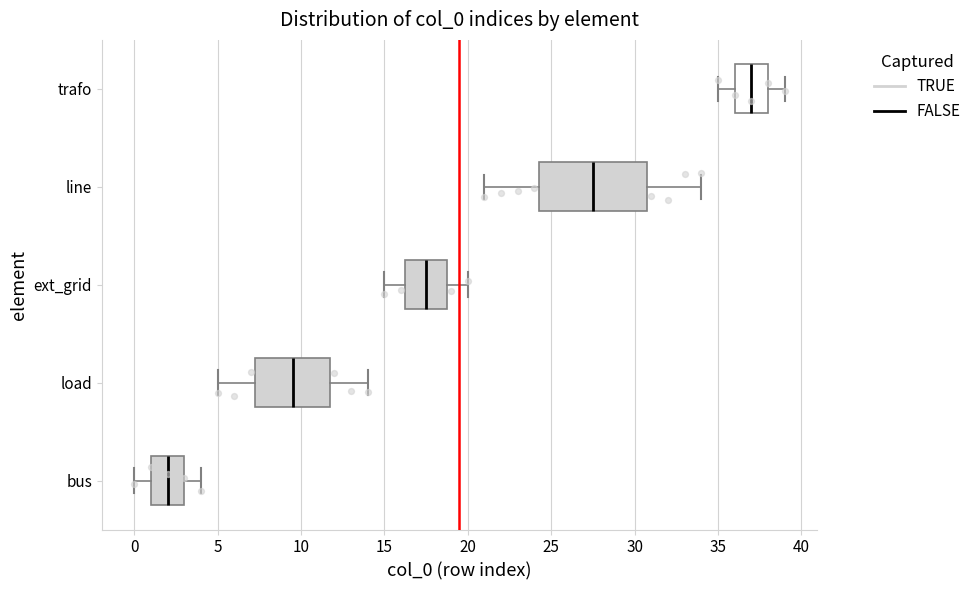

Comparing the boxes themselves (not the whiskers), which one is the widest?

line